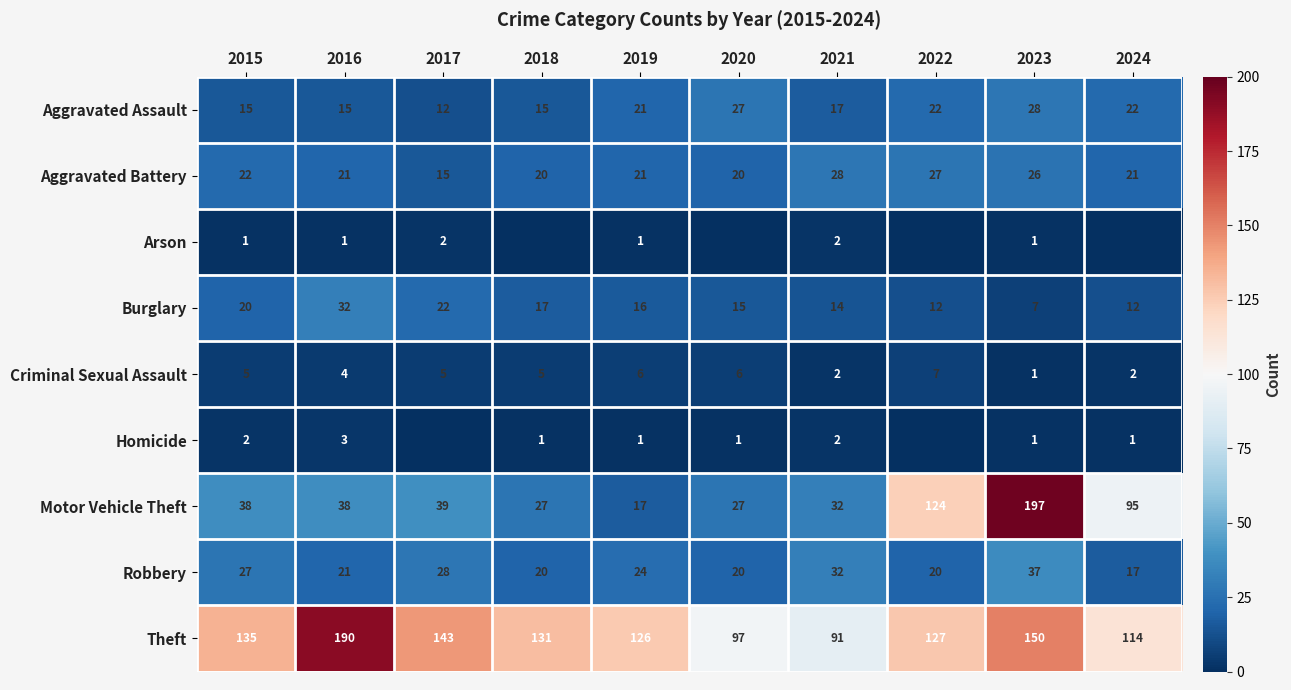

What is the sum of all Aggravated Assault values?

194